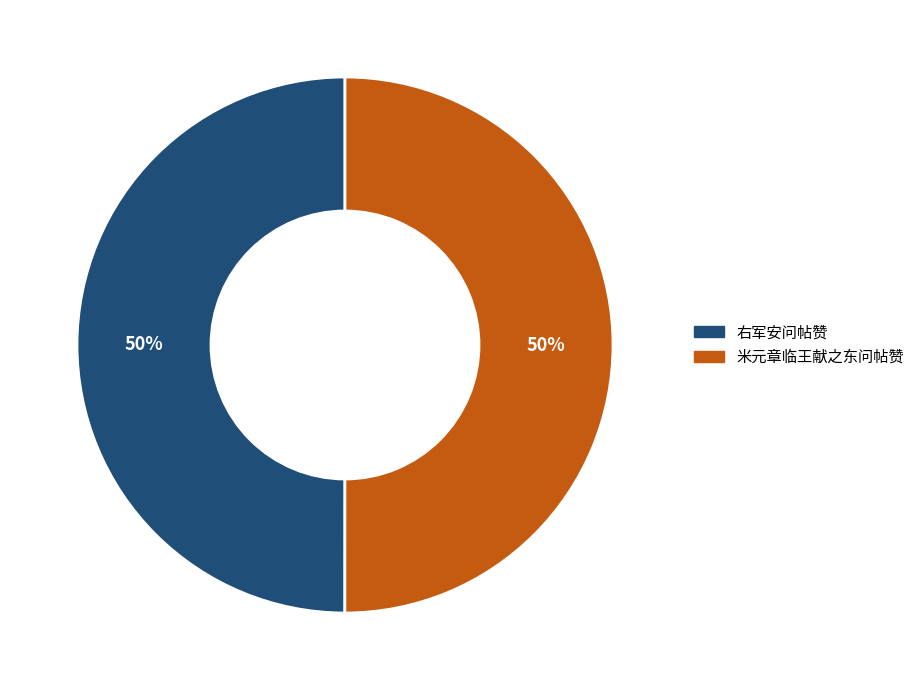

True or false: 米元章临王献之东问帖赞 accounts for 50% of the total.

True